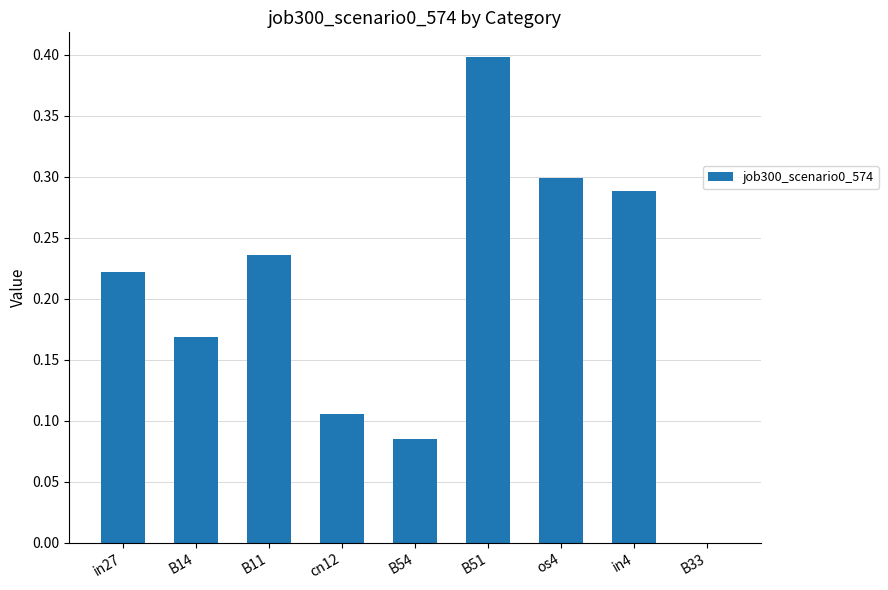

Between B11 and in27, which is larger?

B11